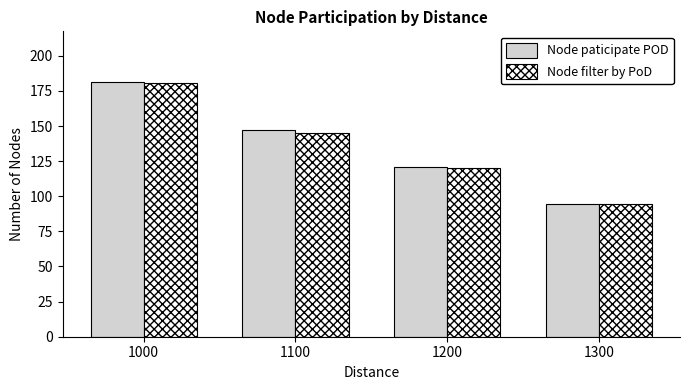

What is the sum of all Node filter by PoD values?

540.3